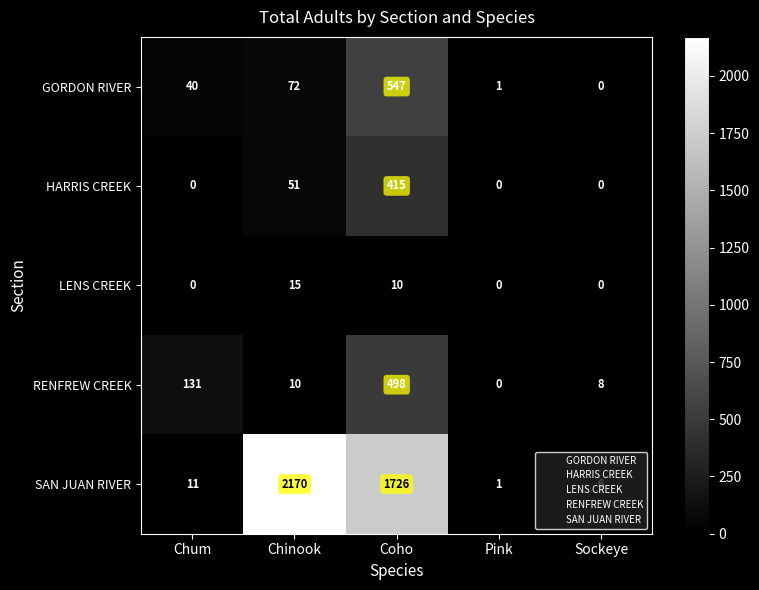

True or false: GORDON RIVER has a value of 40 at Chum.

True